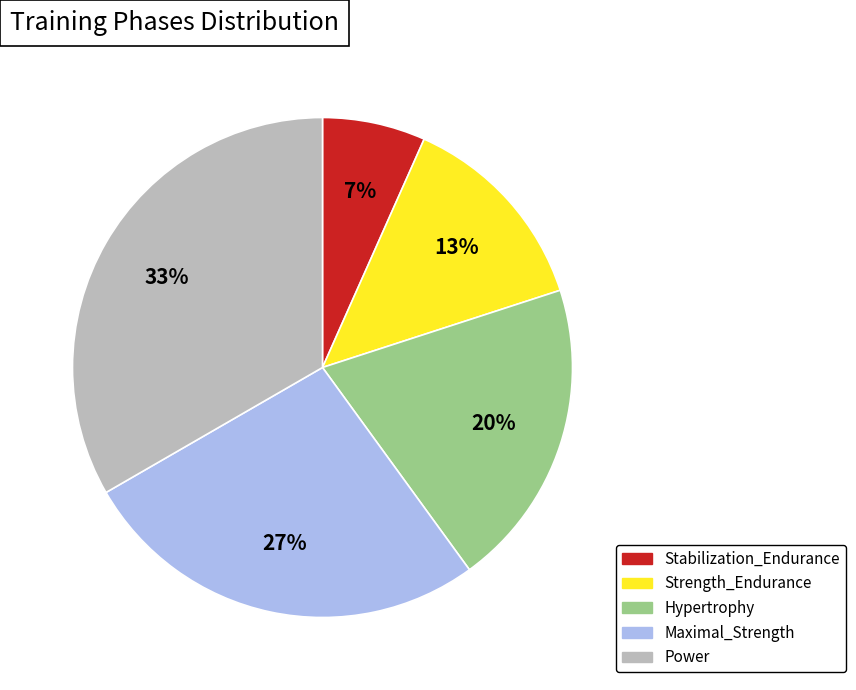

Combined, do Stabilization_Endurance and Hypertrophy account for over 50%?

No